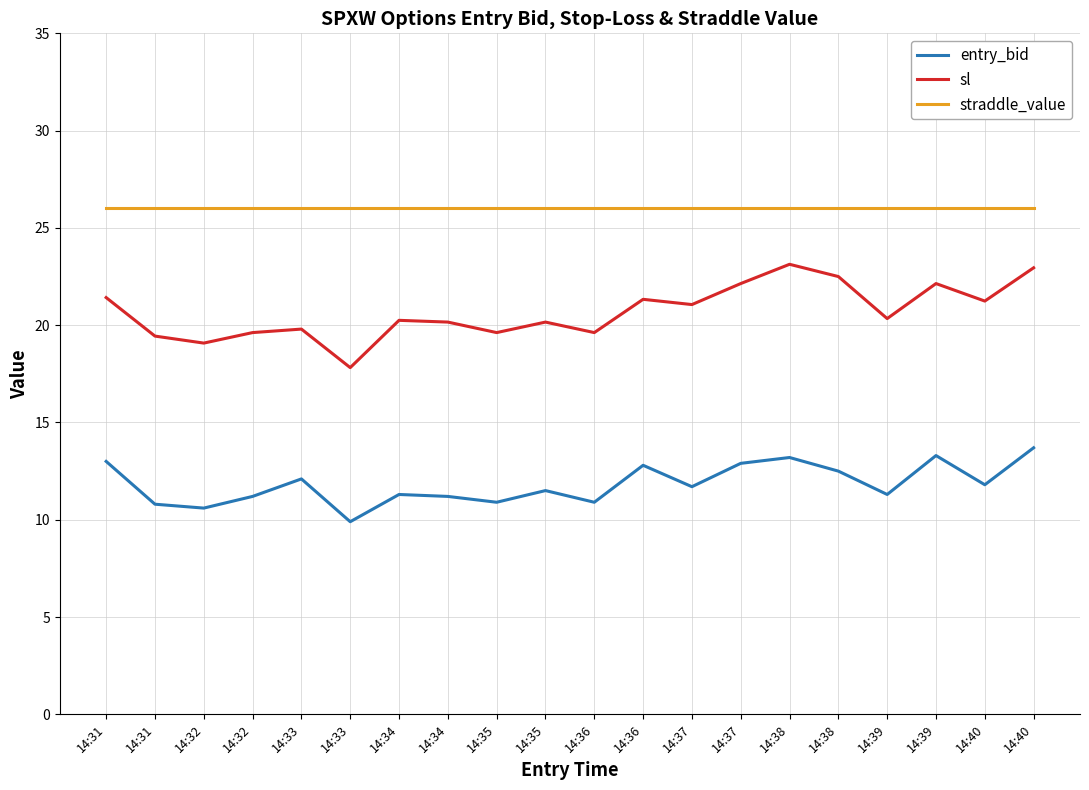

Does the chart have visible grid lines?

Yes